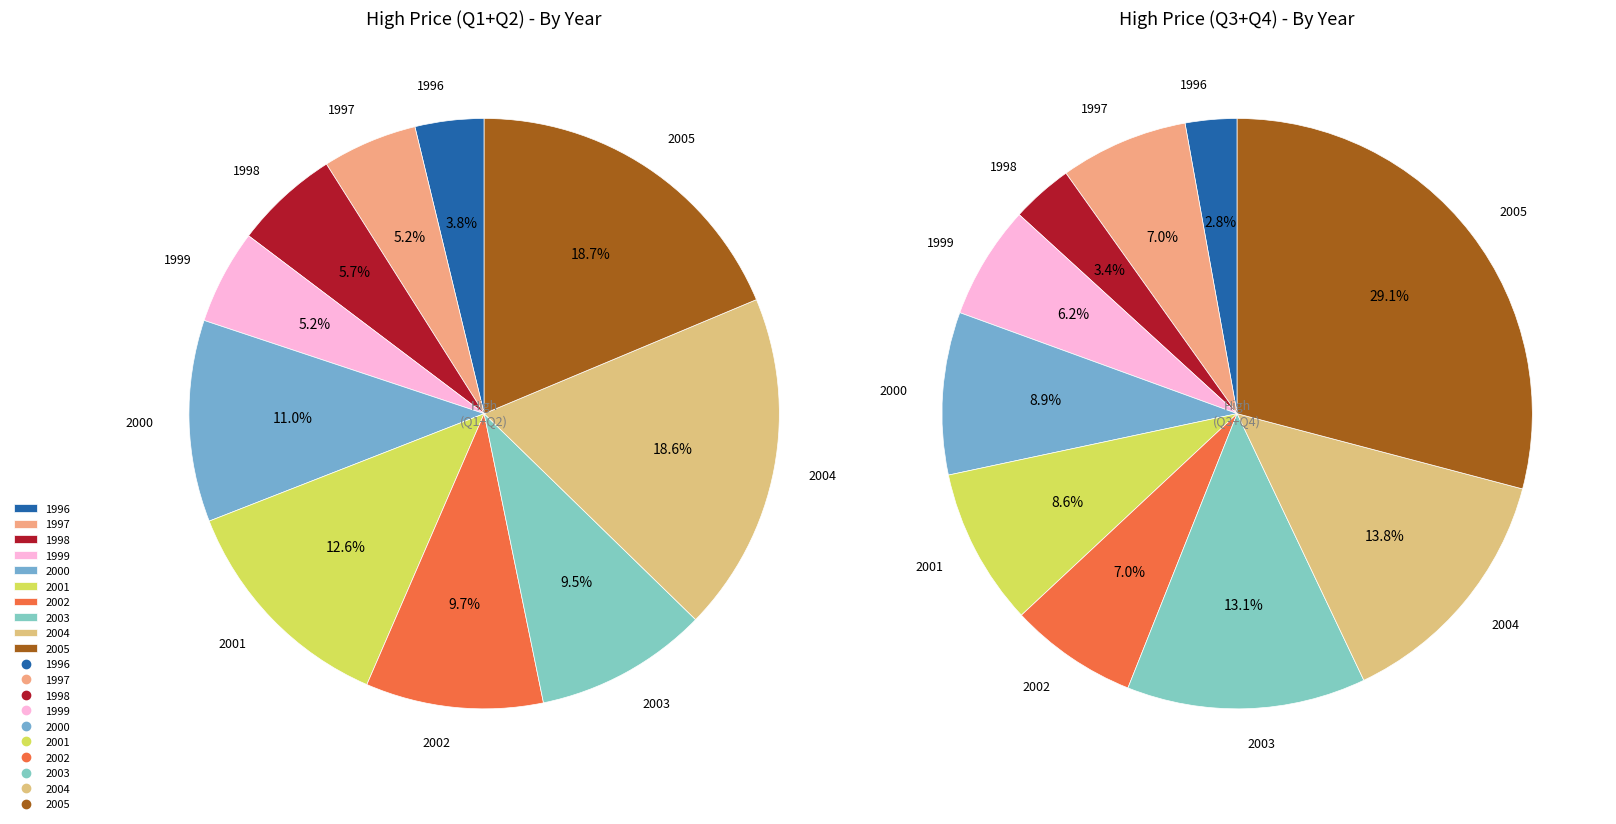

To the nearest percent, what portion does 1999 represent?

5%